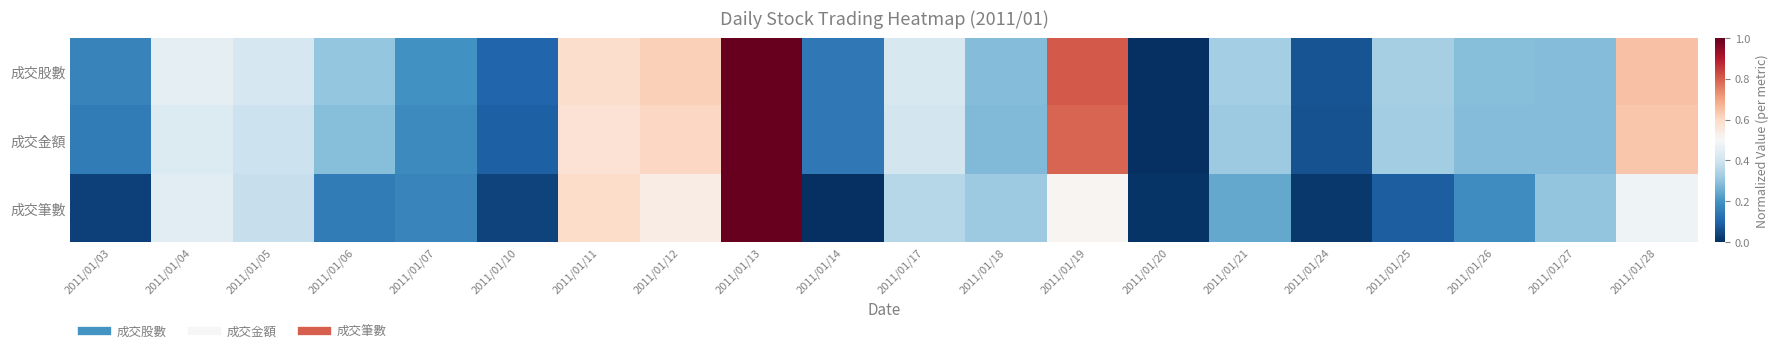

Count the number of categories in the chart.

20